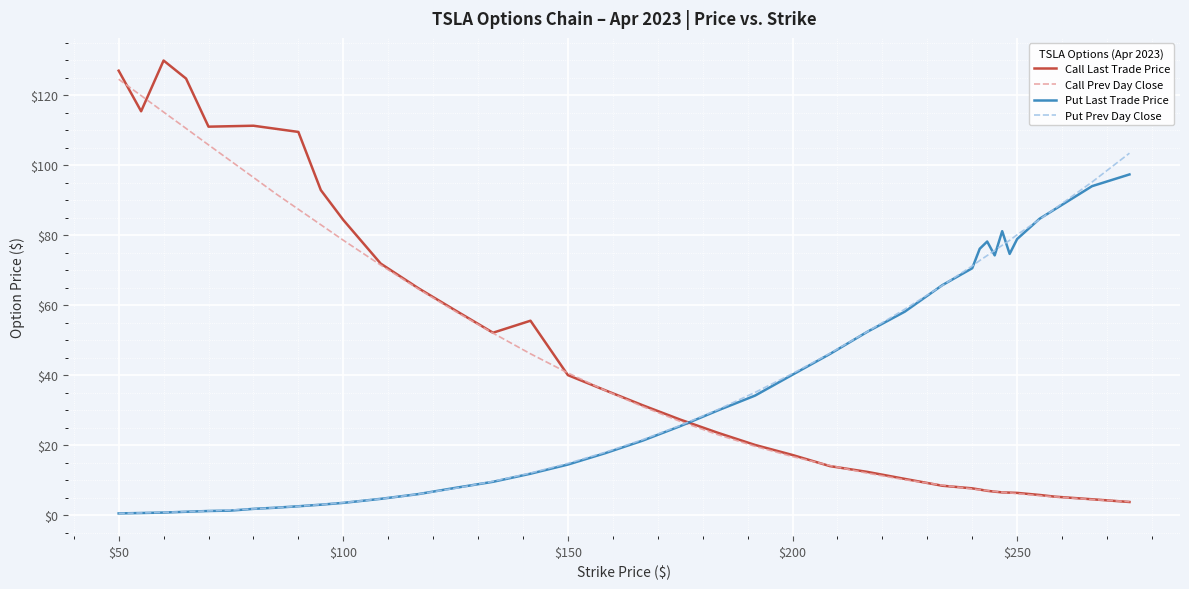

What is the minimum value for Call Prev Day Close?

3.9